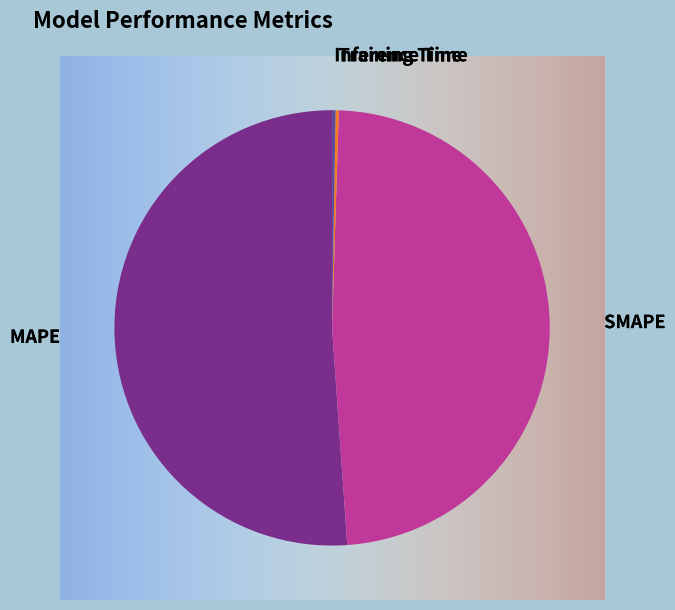

What is the change in value from MAPE to Inference Time?

-11.2